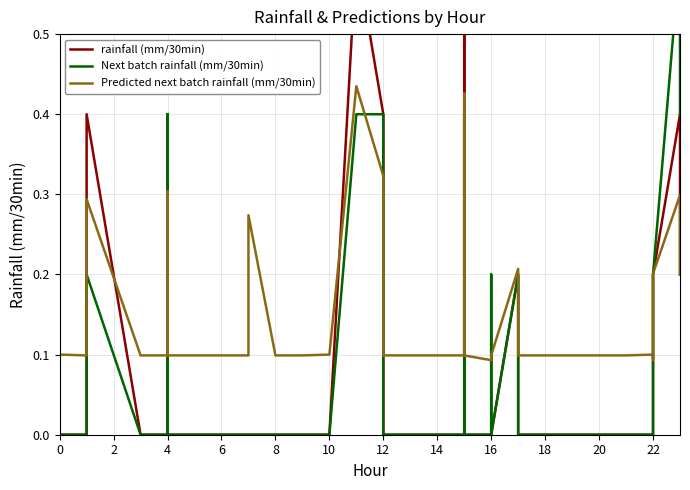

True or false: Next batch rainfall (mm/30min) has more than 1 interior local peaks.

True